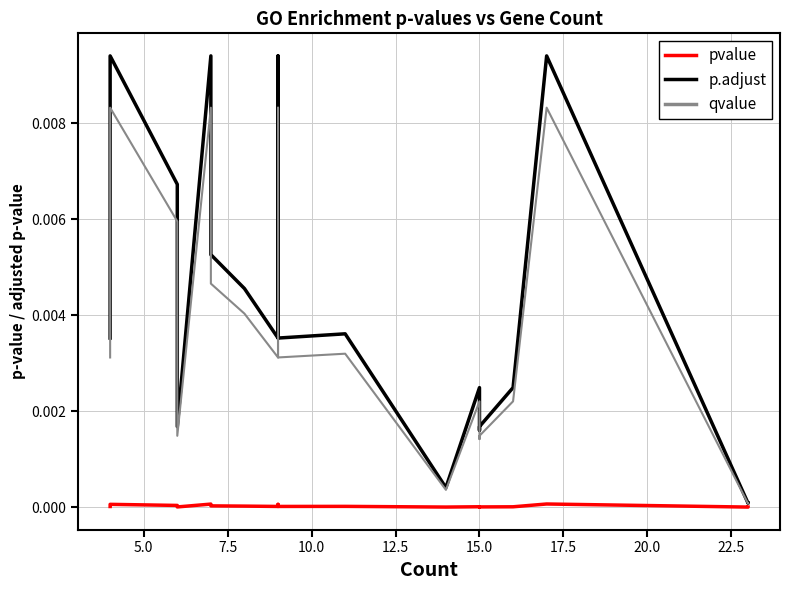

What position from the left is 17?

18